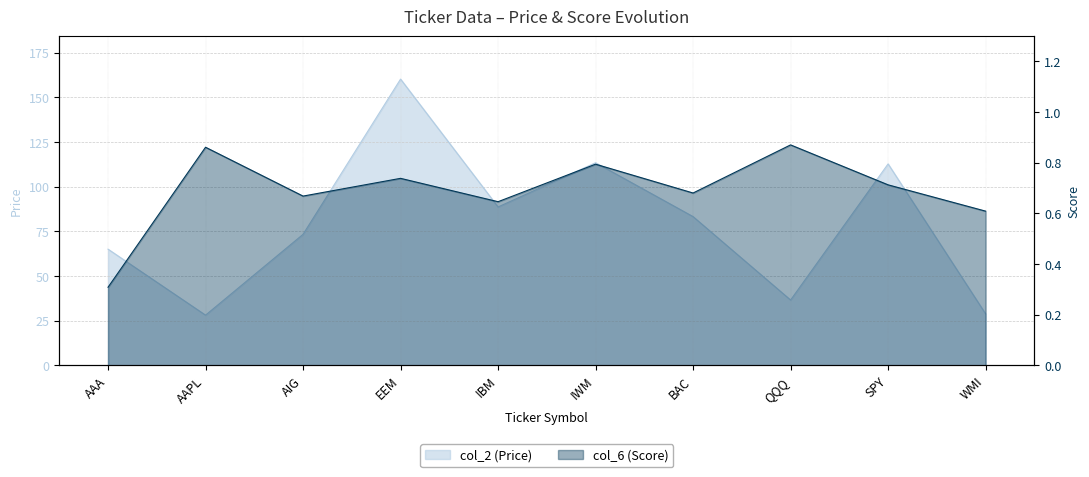

What is the spread (max minus min) of values at WMI?

28.2